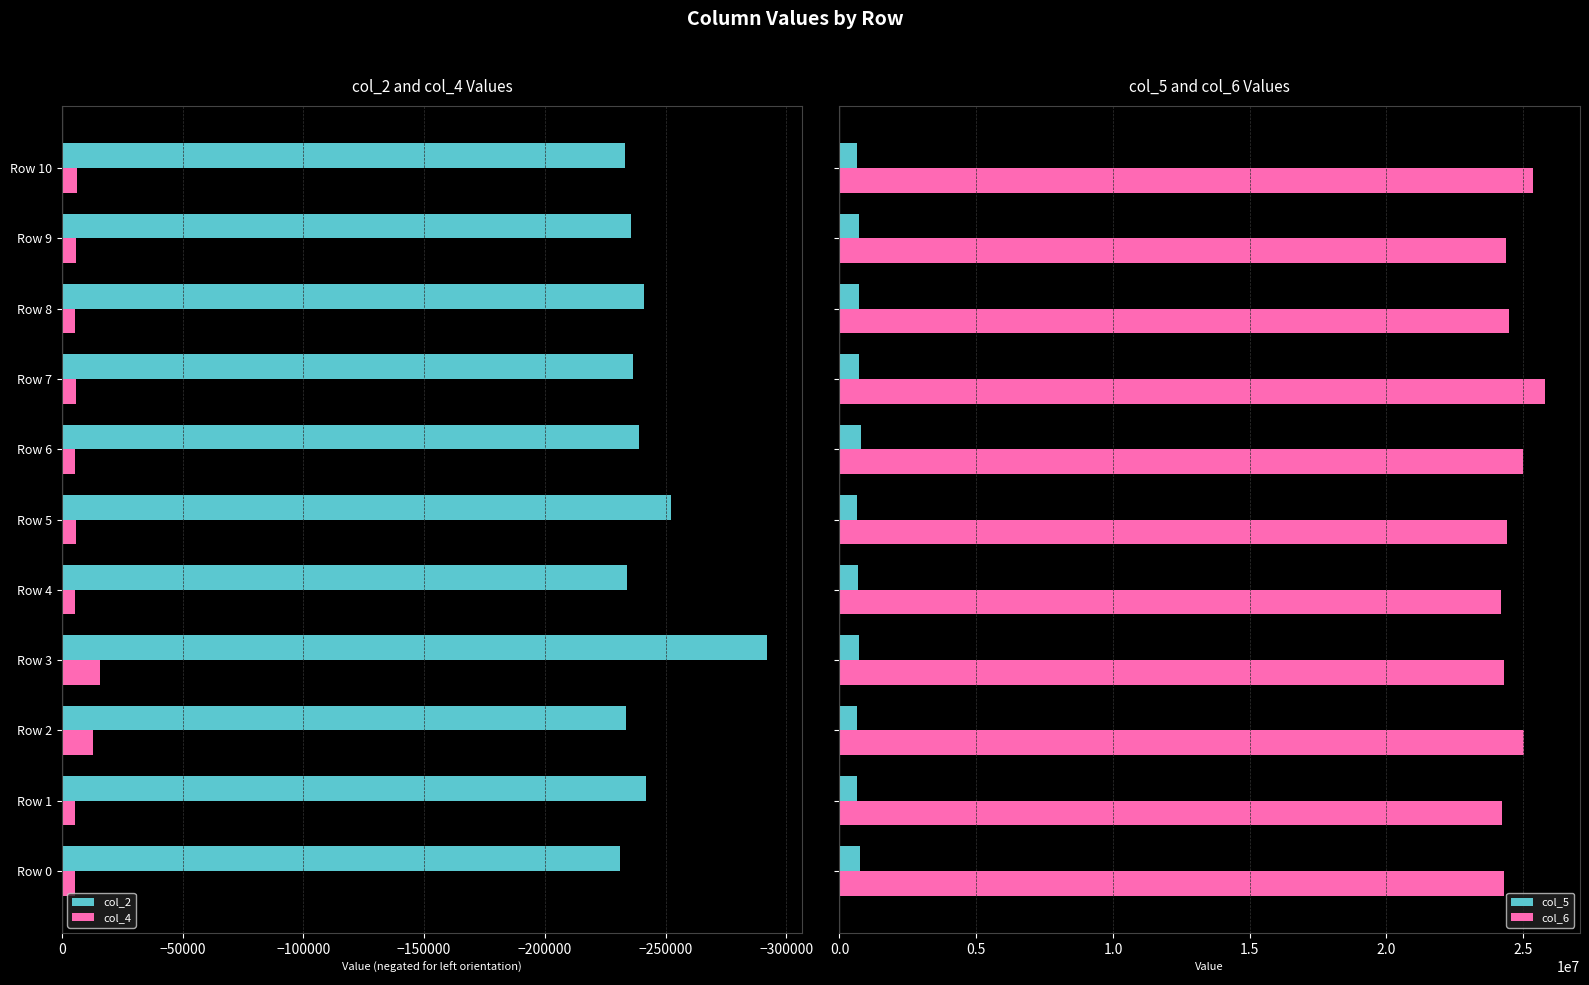

What is the value of the col_6 bar at the 7th from the left?

25001625